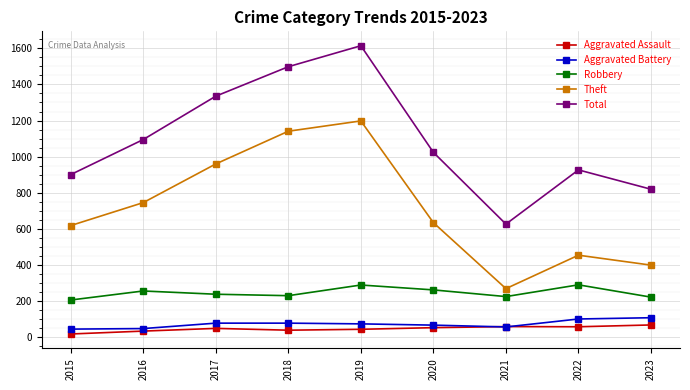

What is the maximum value shown in the chart?

1614